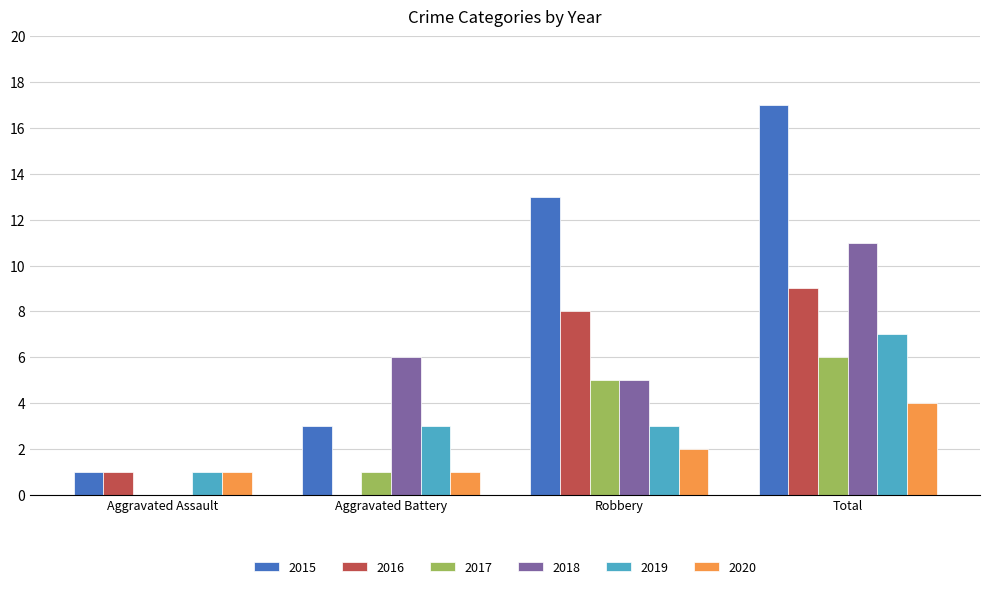

What is the sum of all 2019 values?

14